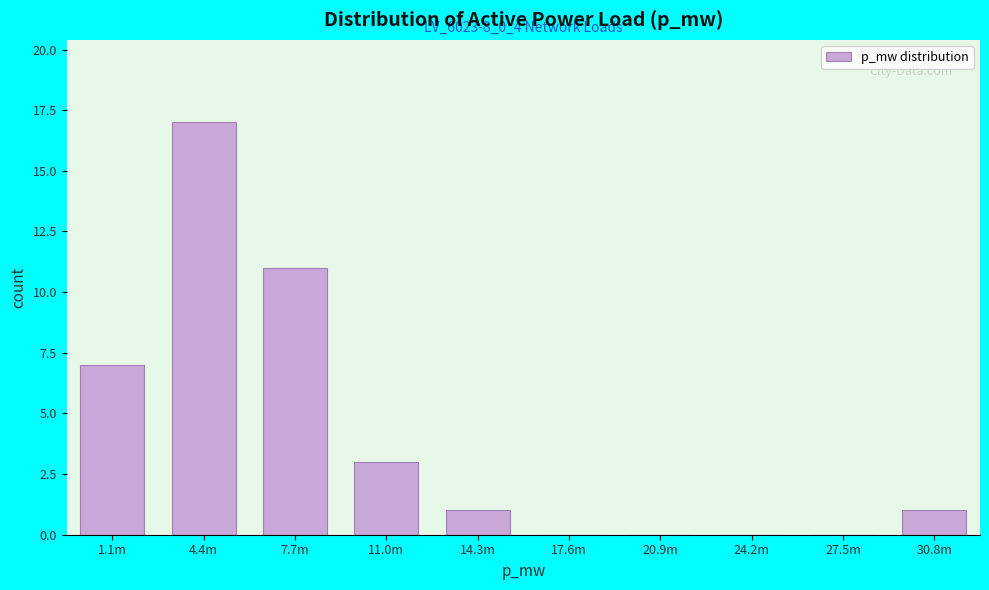

Reading left to right, transcribe all the data shown in this chart.

1.1m=7	4.4m=17	7.7m=11	11.0m=3	14.3m=1	17.6m=0	20.9m=0	24.2m=0	27.5m=0	30.8m=1